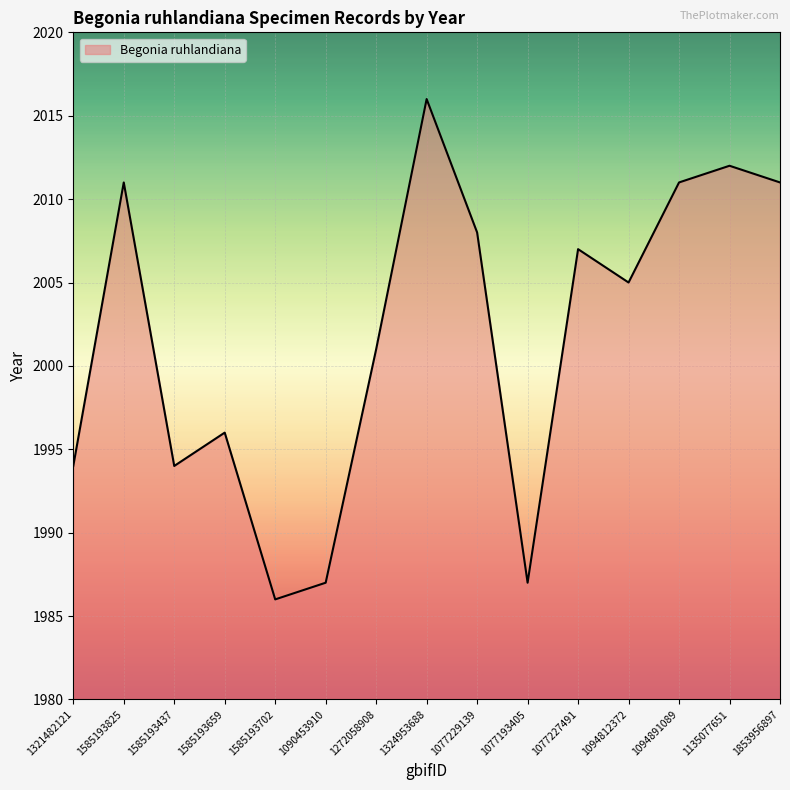

What position from the right is 1585193702?

11